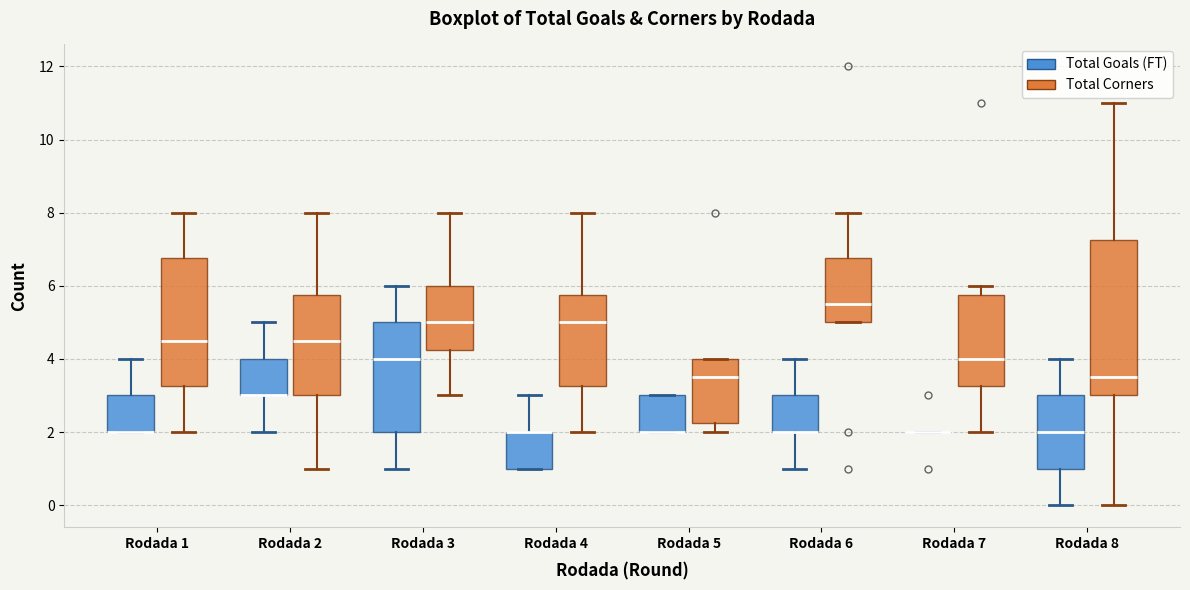

Comparing the boxes themselves (not the whiskers), which one is the tallest?

Rodada 8 (Total Corners)